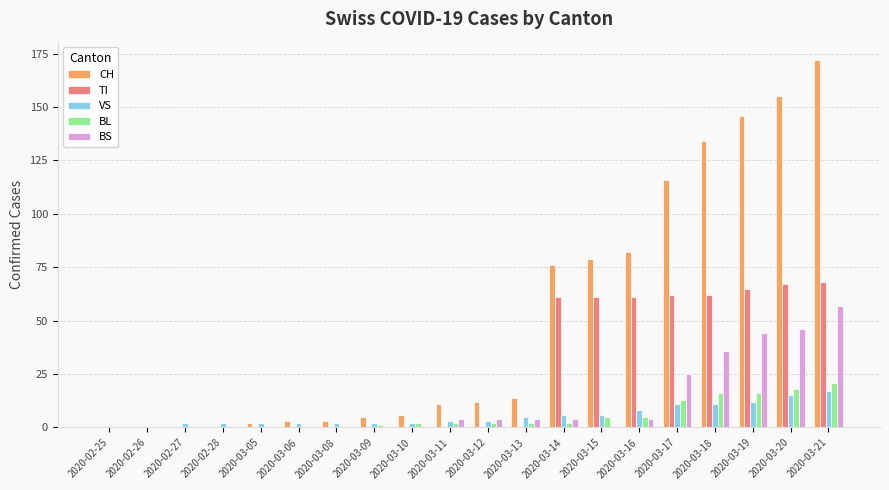

Reading left to right, what are all the values shown in this chart?

CH: 0	0	0	0	2	3	3	5	6	11	12	14	76	79	82	116	134	146	155	172
TI: 0	0	0	0	0	0	0	0	0	0	0	0	61	61	61	62	62	65	67	68
VS: 0	0	2	2	2	2	2	2	2	3	3	5	6	6	8	11	11	12	15	17
BL: 0	0	0	0	0	0	0	1	2	2	2	2	2	5	5	13	16	16	18	21
BS: 0	0	0	0	0	0	0	0	0	4	4	4	4	0	4	25	36	44	46	57